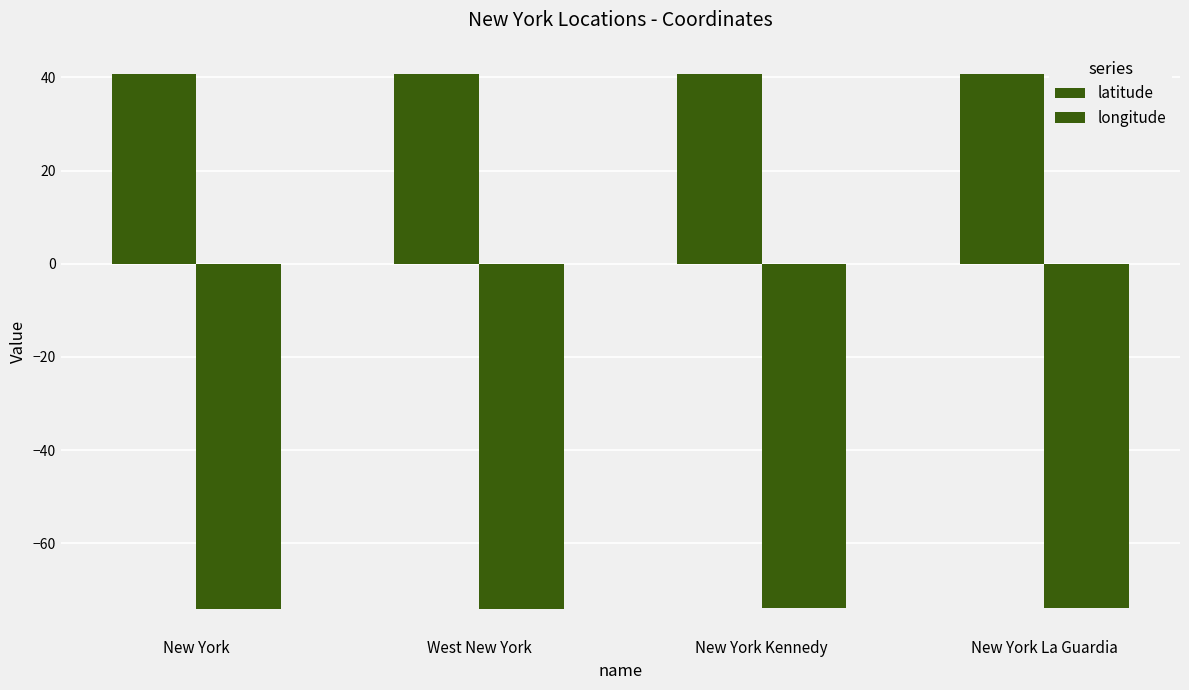

What is the label of the 1st bar from the right?

New York La Guardia